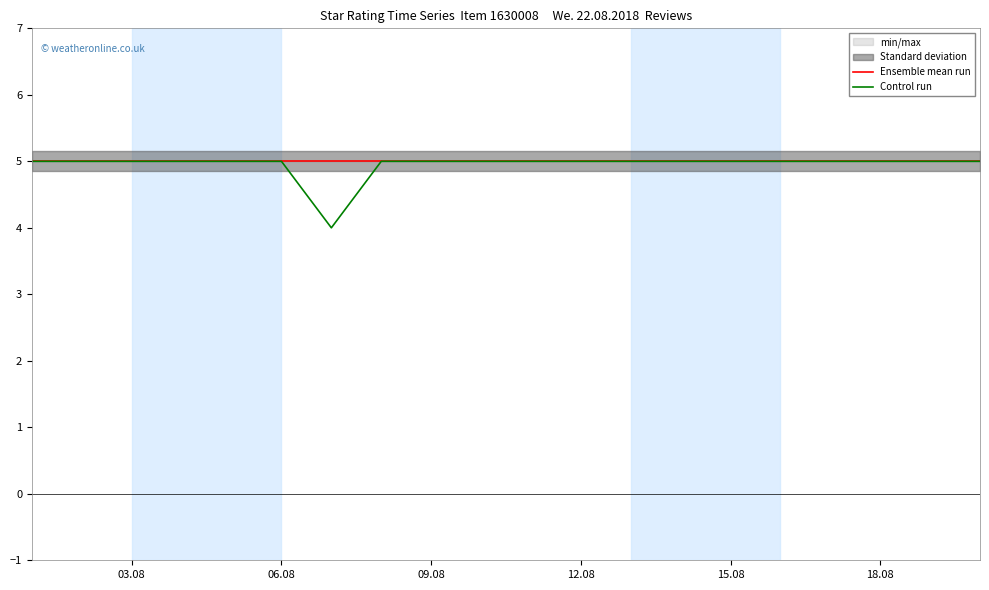

True or false: Ensemble mean run has more than 2 interior local peaks.

False